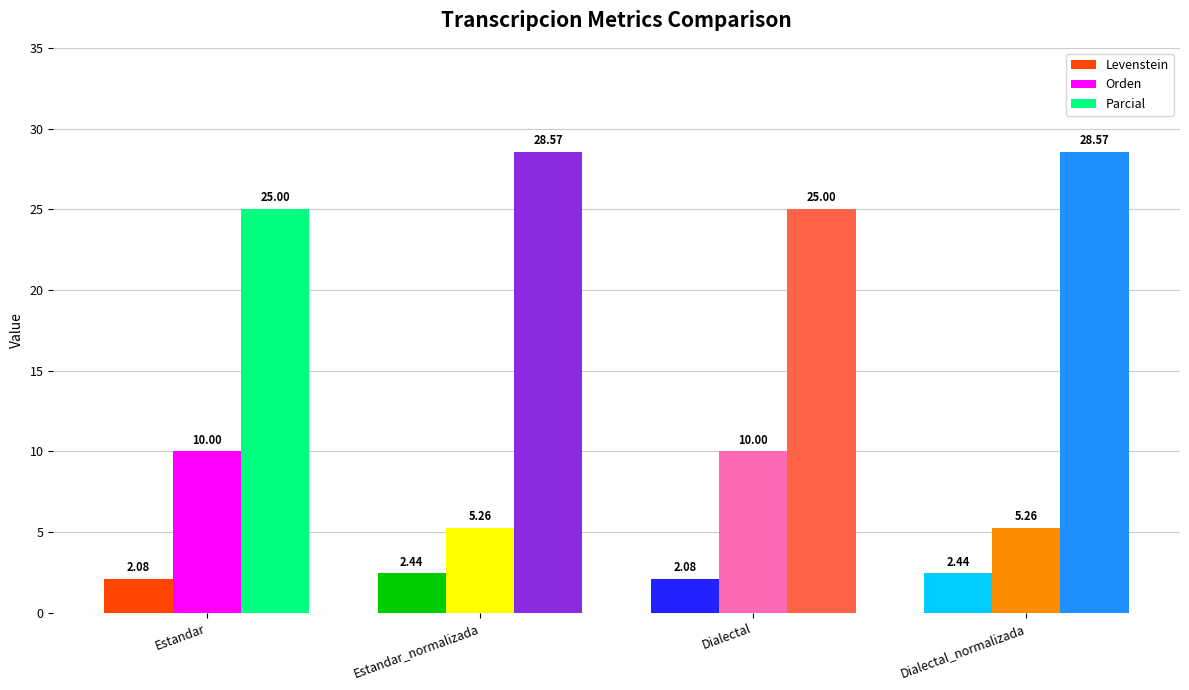

What is the difference between the second highest and minimum values in the Parcial series?

3.6